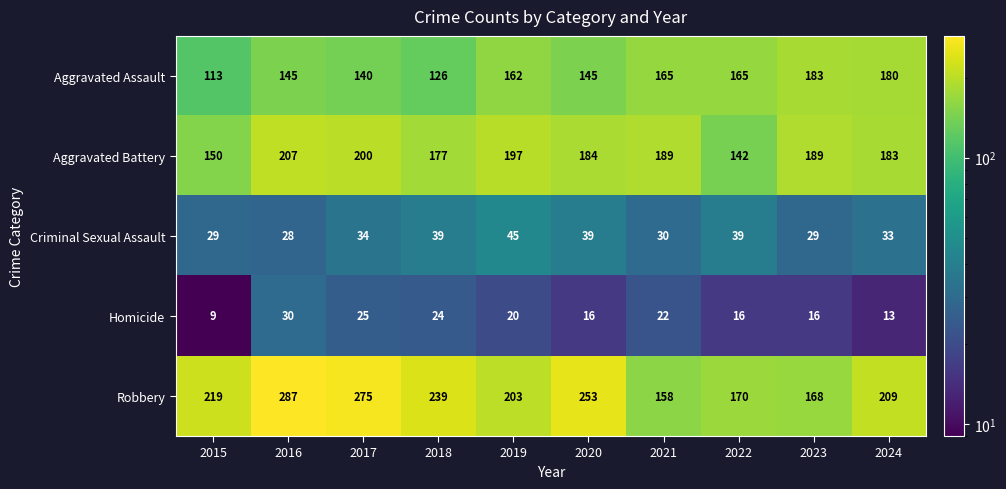

Between 2016 and 2019, which series saw the biggest shift?

Robbery